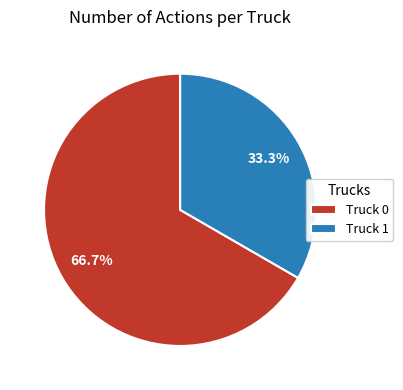

Does any single category account for the majority?

Yes